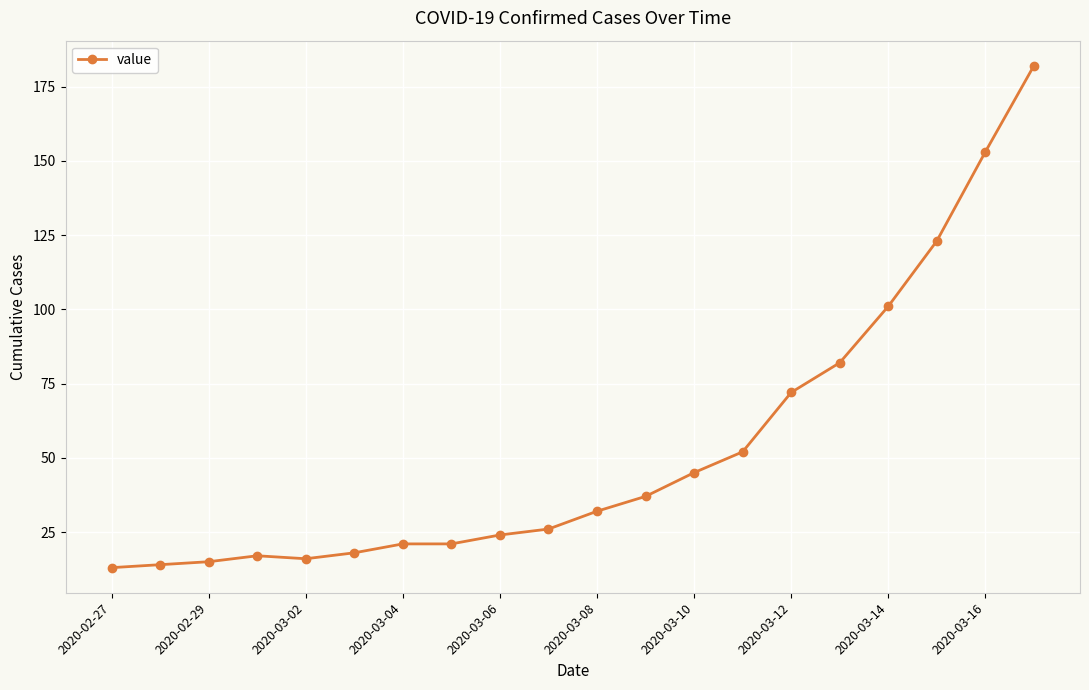

What is the value of the 5th point from the left?

16